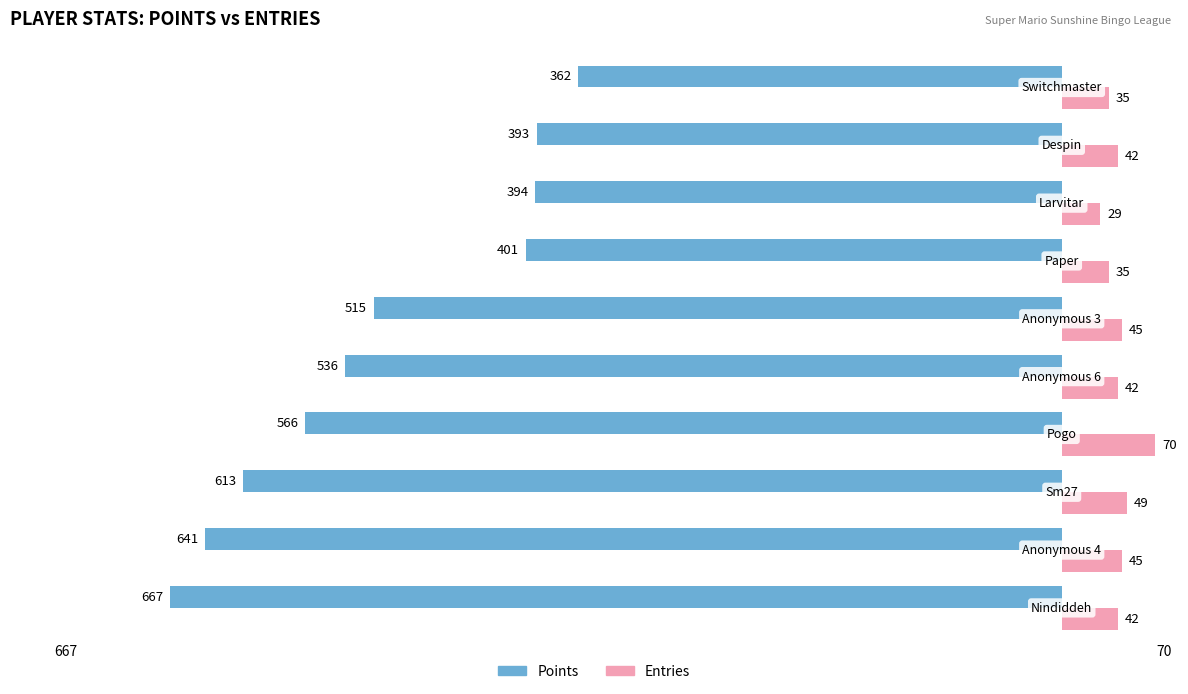

Which series has the largest range (max minus min)?

Points